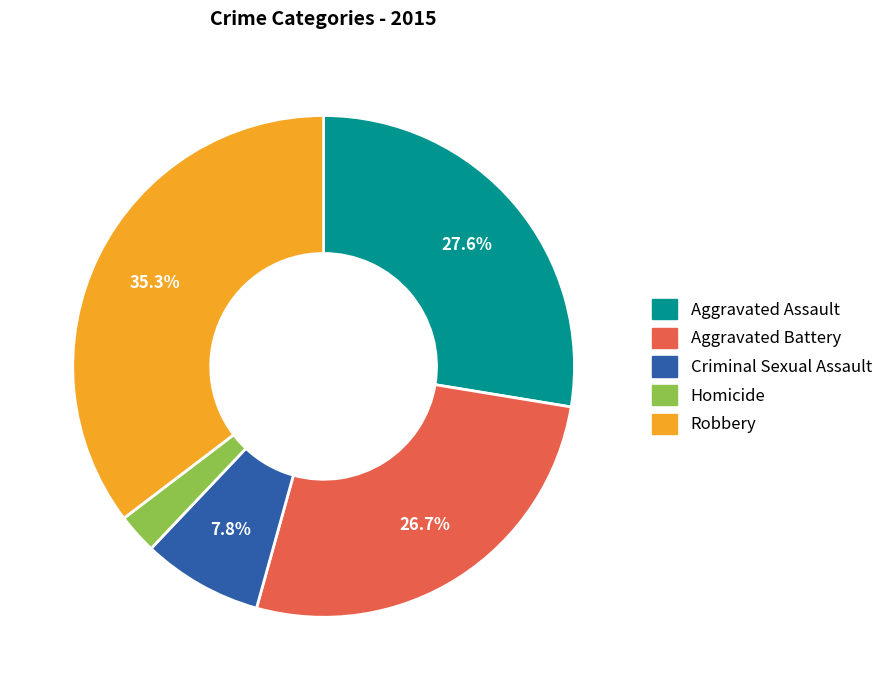

True or false: Robbery accounts for 35% of the total.

True